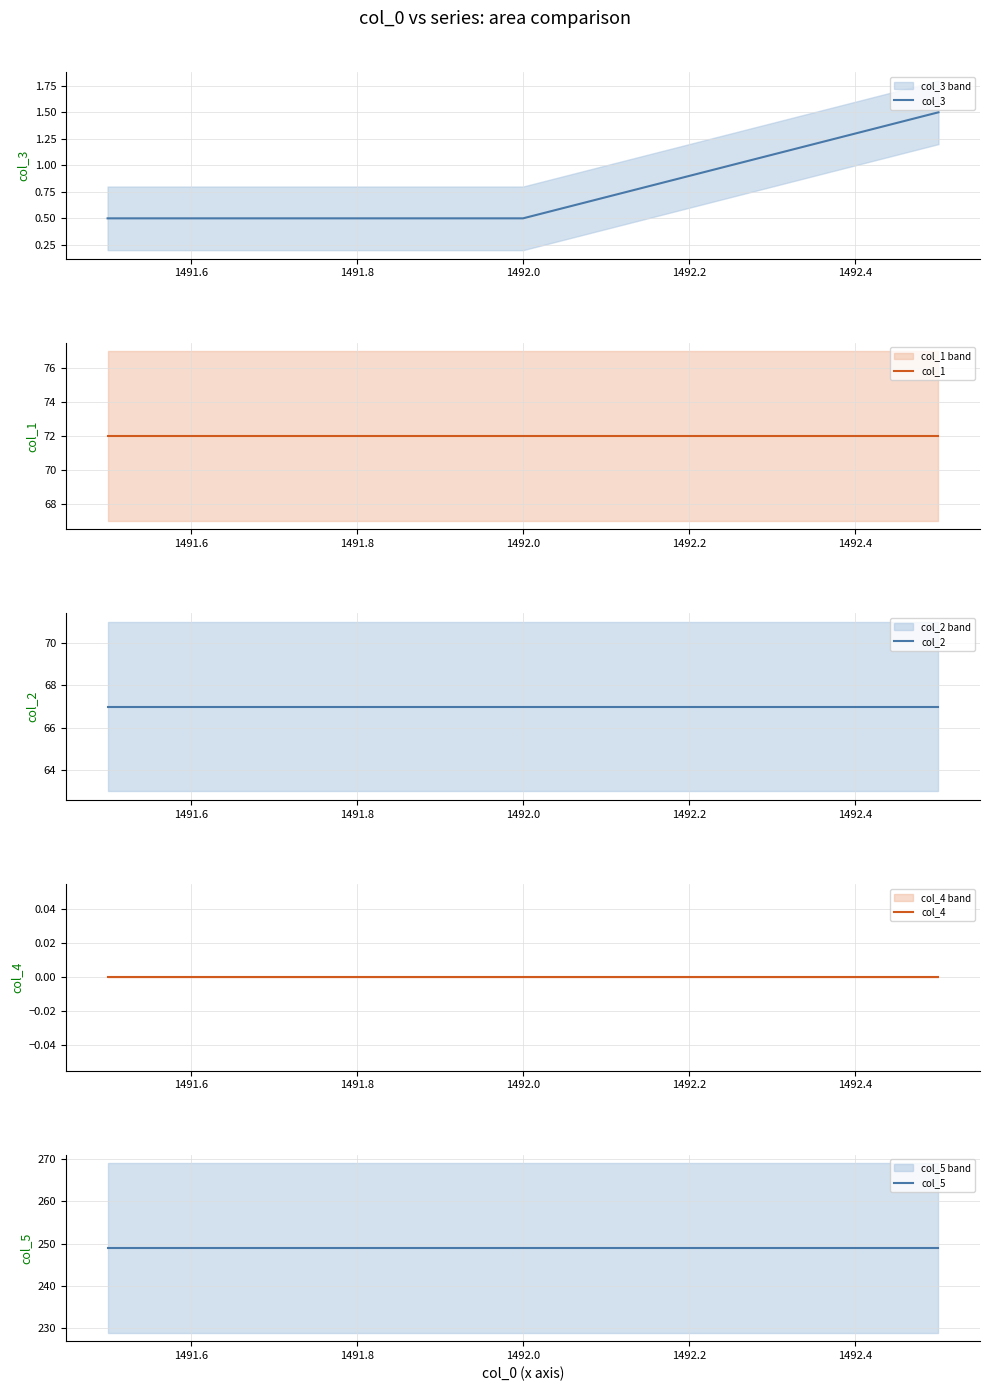

True or false: col_2 has a value of 37.4 at 1491.4.

False